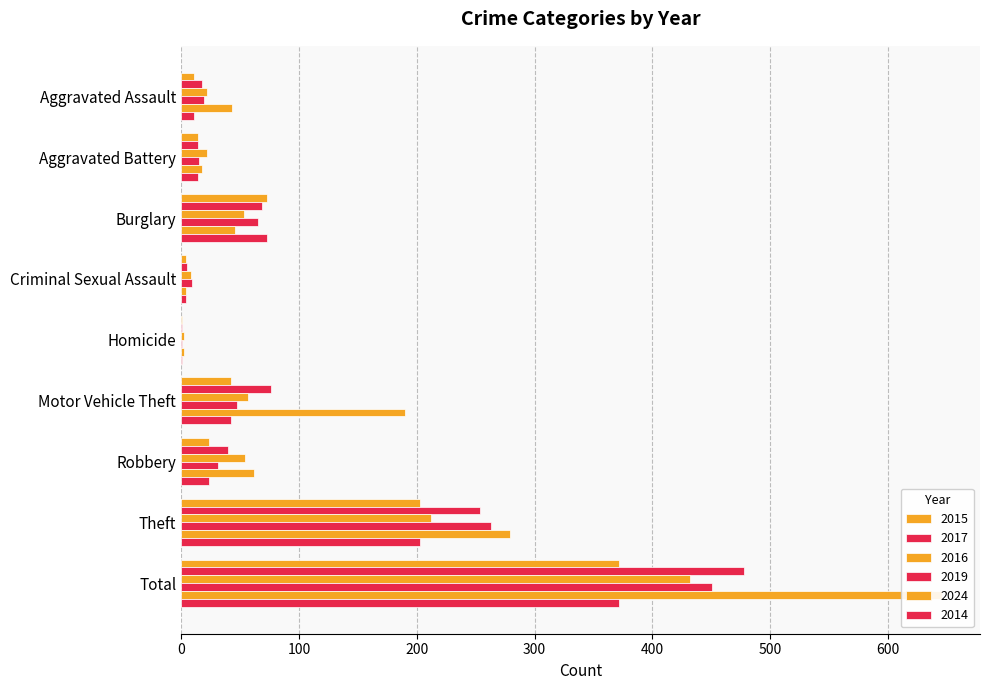

Which series has the largest range (max minus min)?

2024